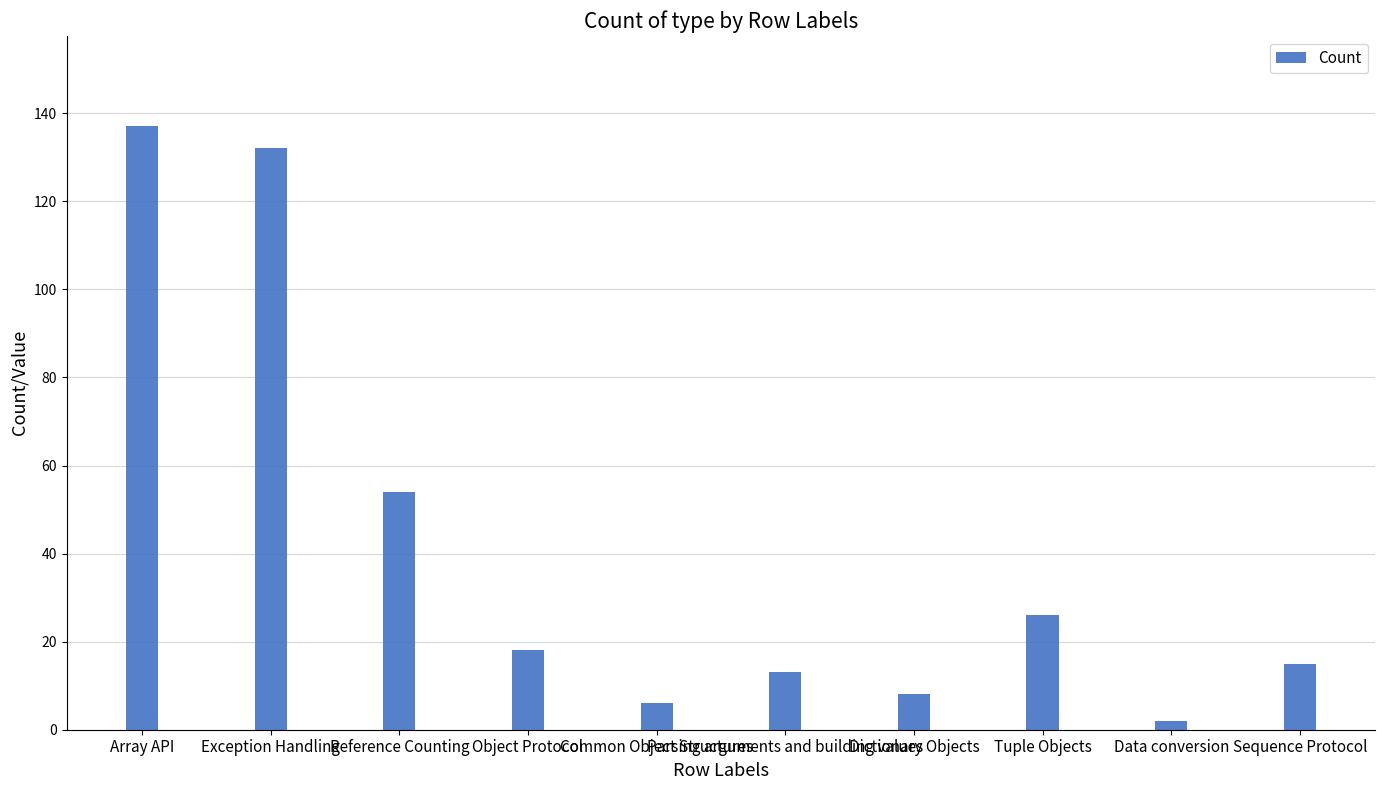

Between Parsing arguments and building values and Dictionary Objects, which is larger?

Parsing arguments and building values